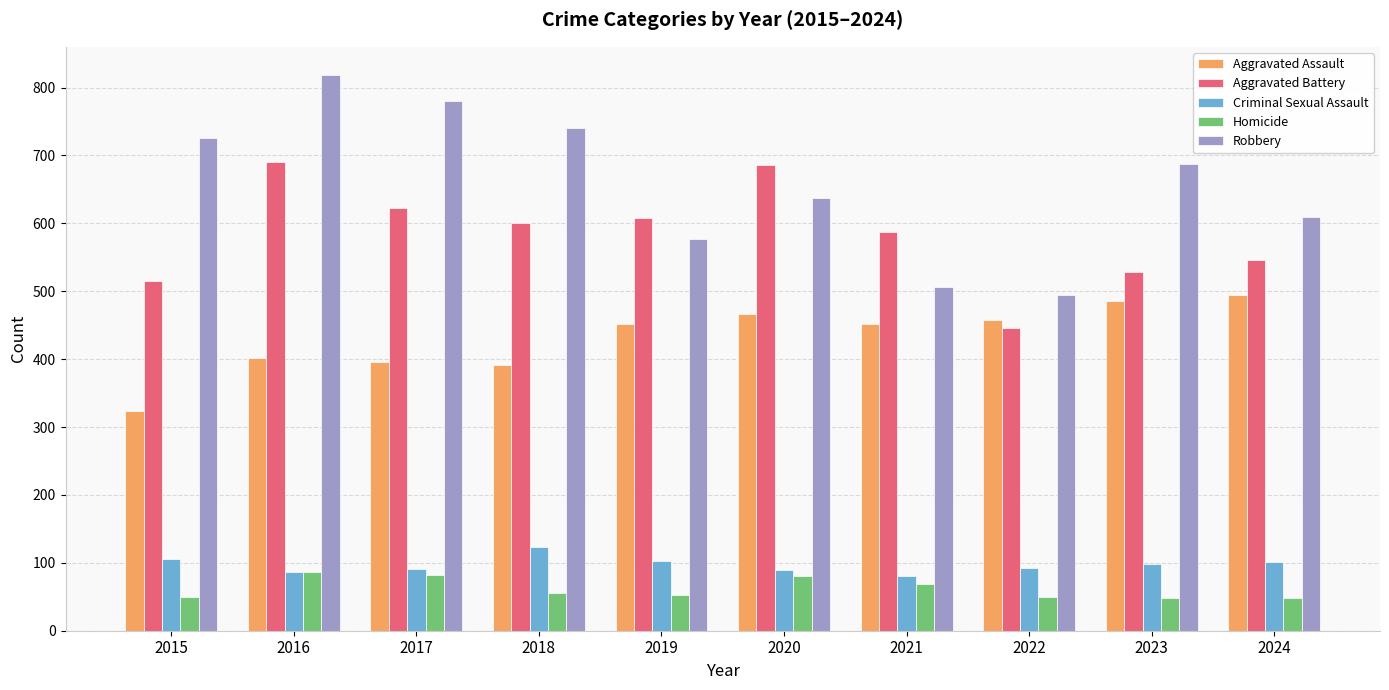

How many groups of bars are there?

10